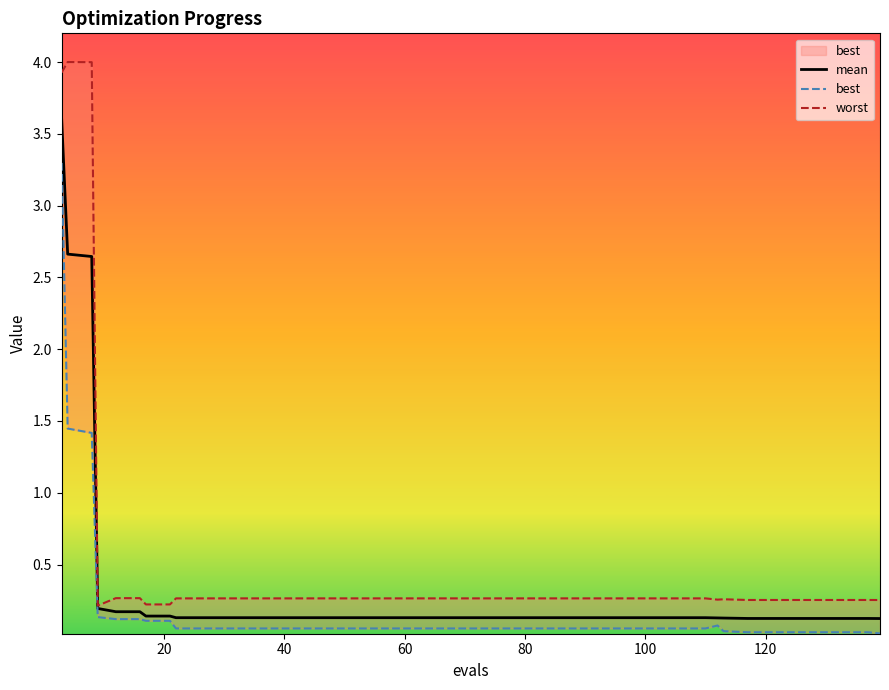

True or false: best and mean cross at least once.

False